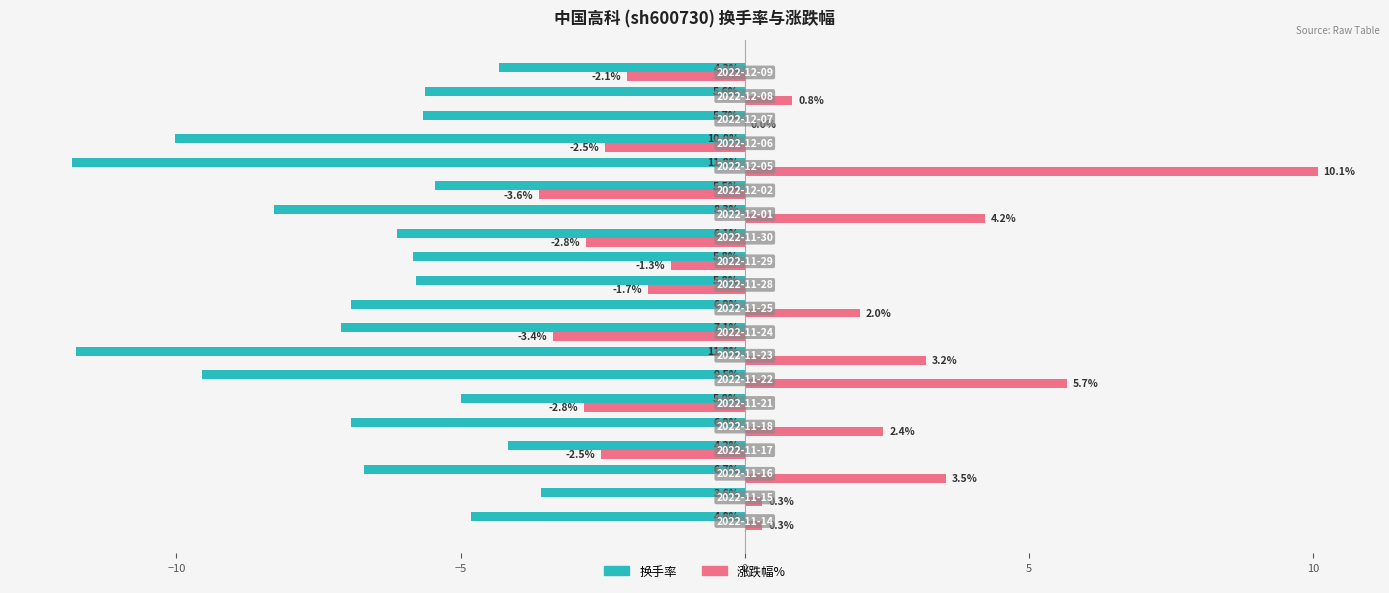

How many categories are shown in the chart?

20